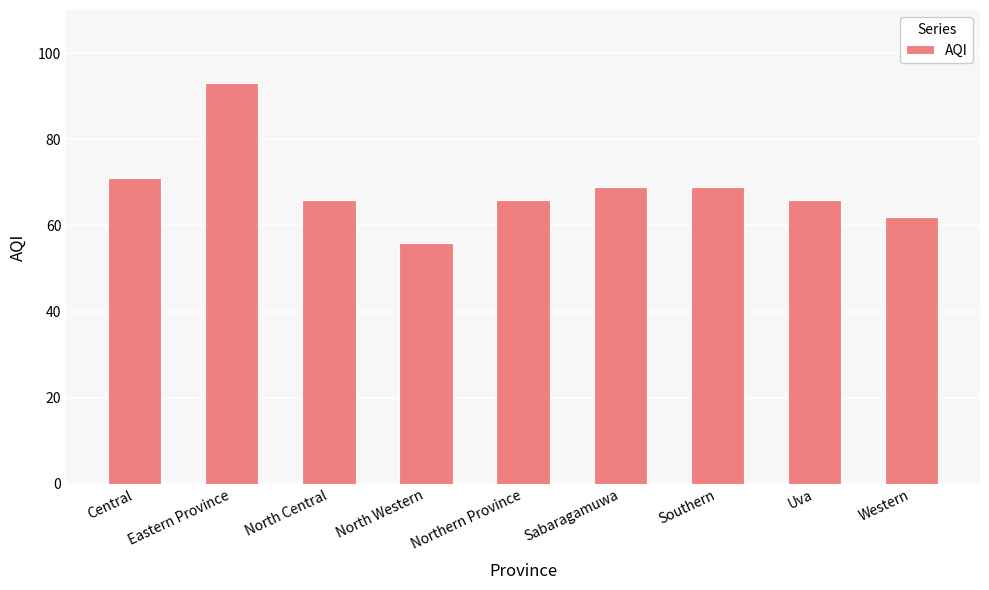

How many categories are shown in the chart?

9